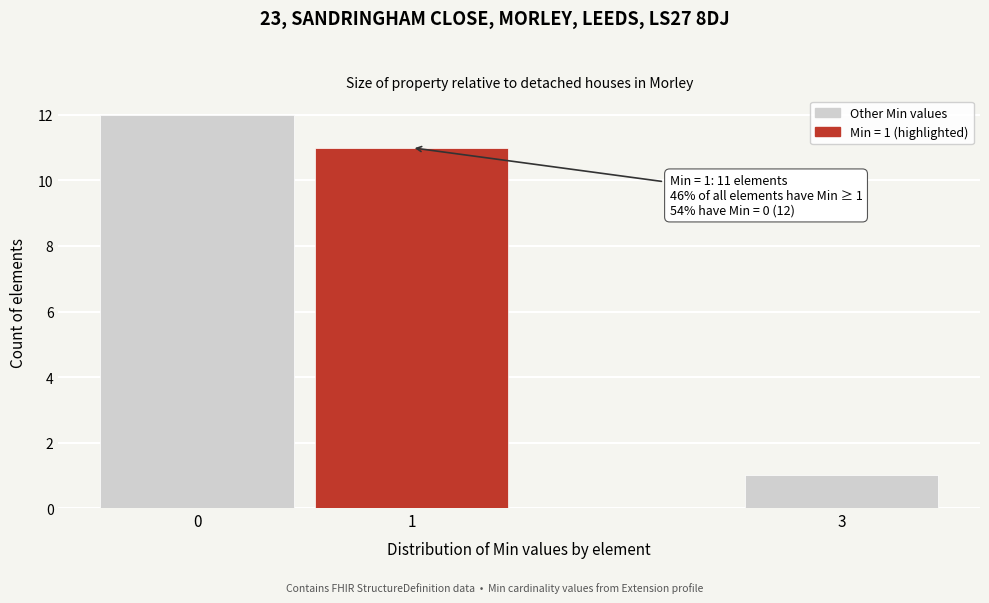

Which range on the x-axis has the tallest bar?

-0.5 to 0.5